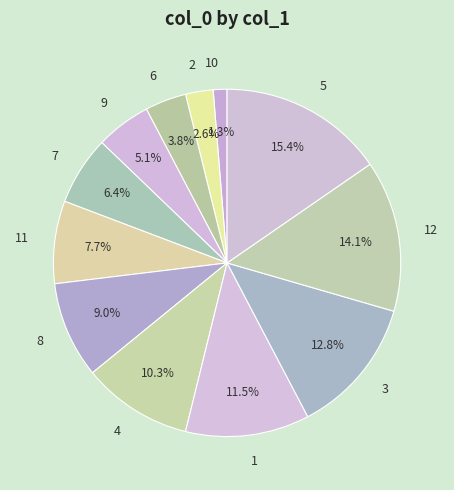

What is the total percentage of 7 and 1?

17.9%